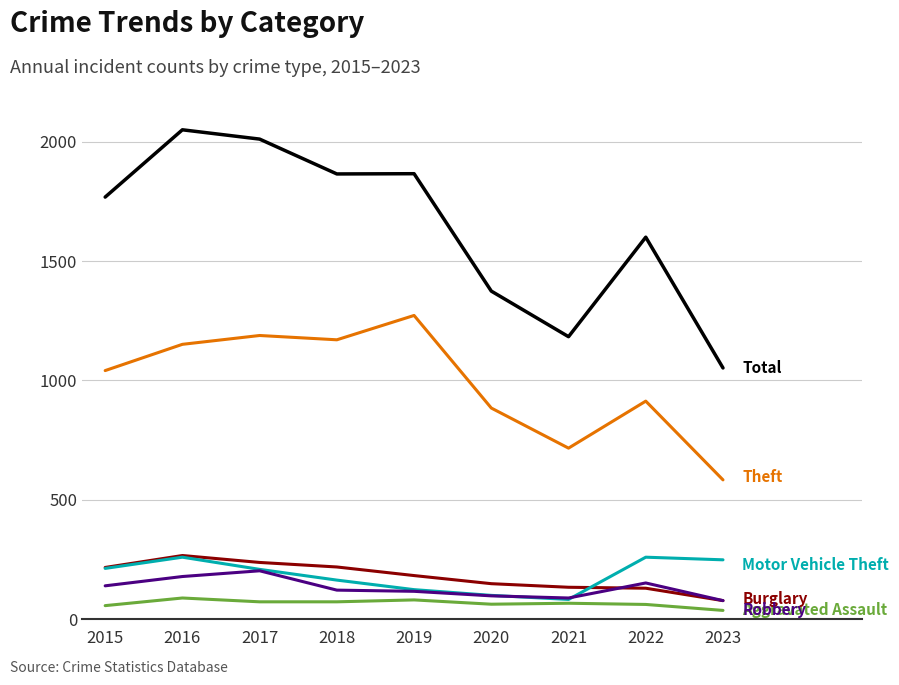

What is the greatest value displayed?

2050